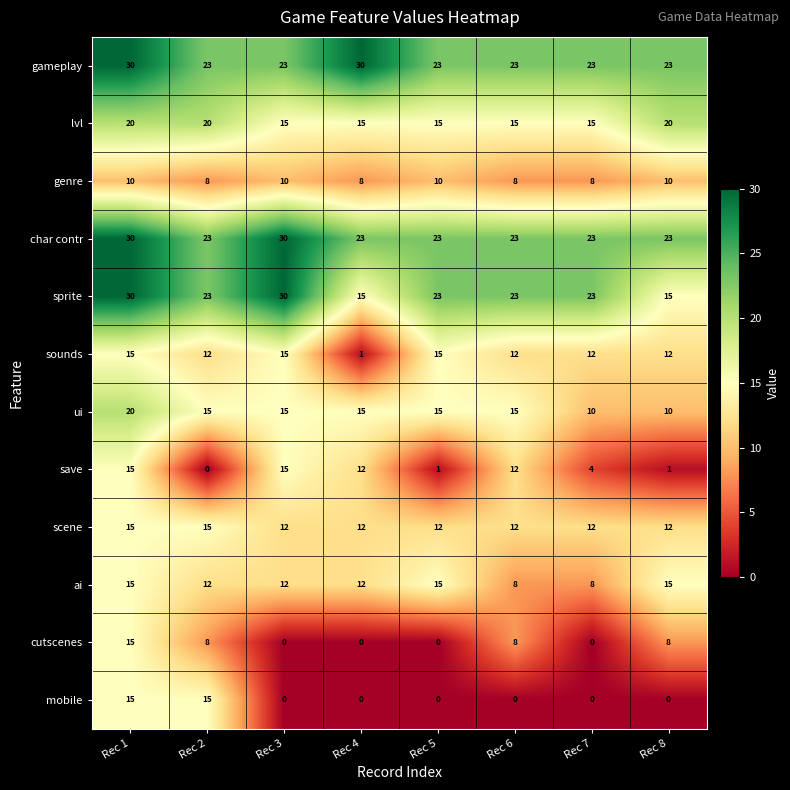

Read the char contr value at Rec 4.

23